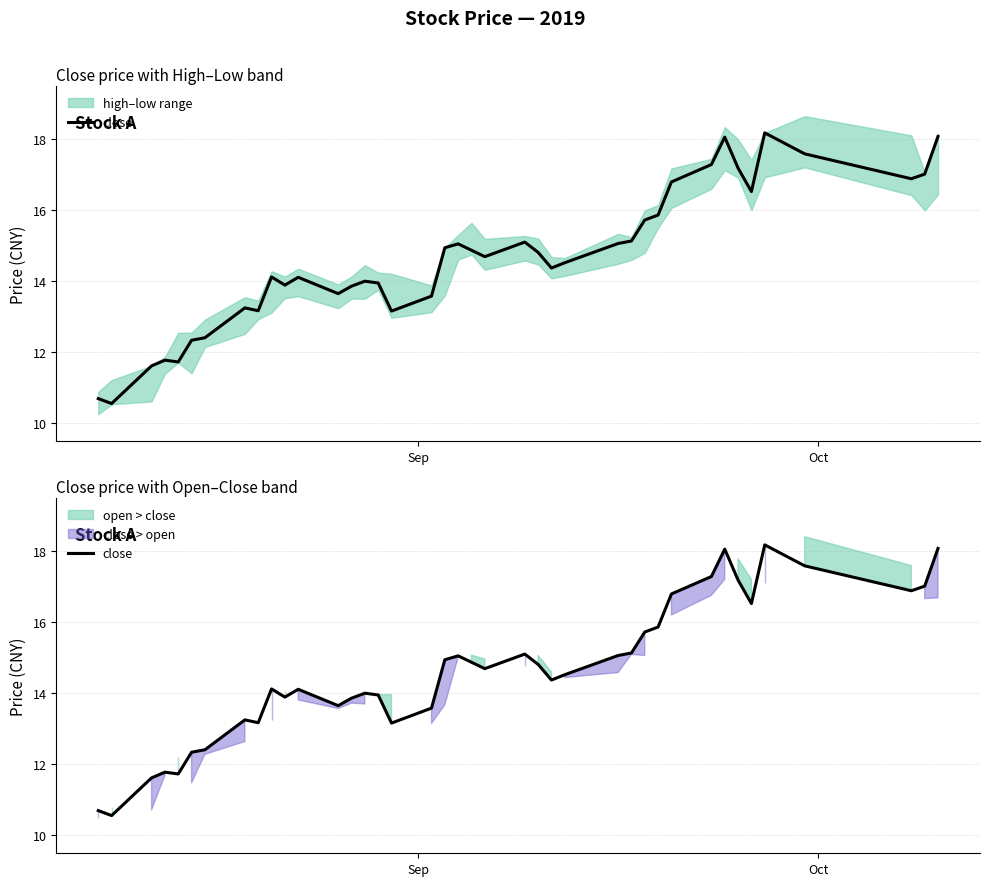

How many points are lower than both their immediate neighbors (excluding endpoints)?

10